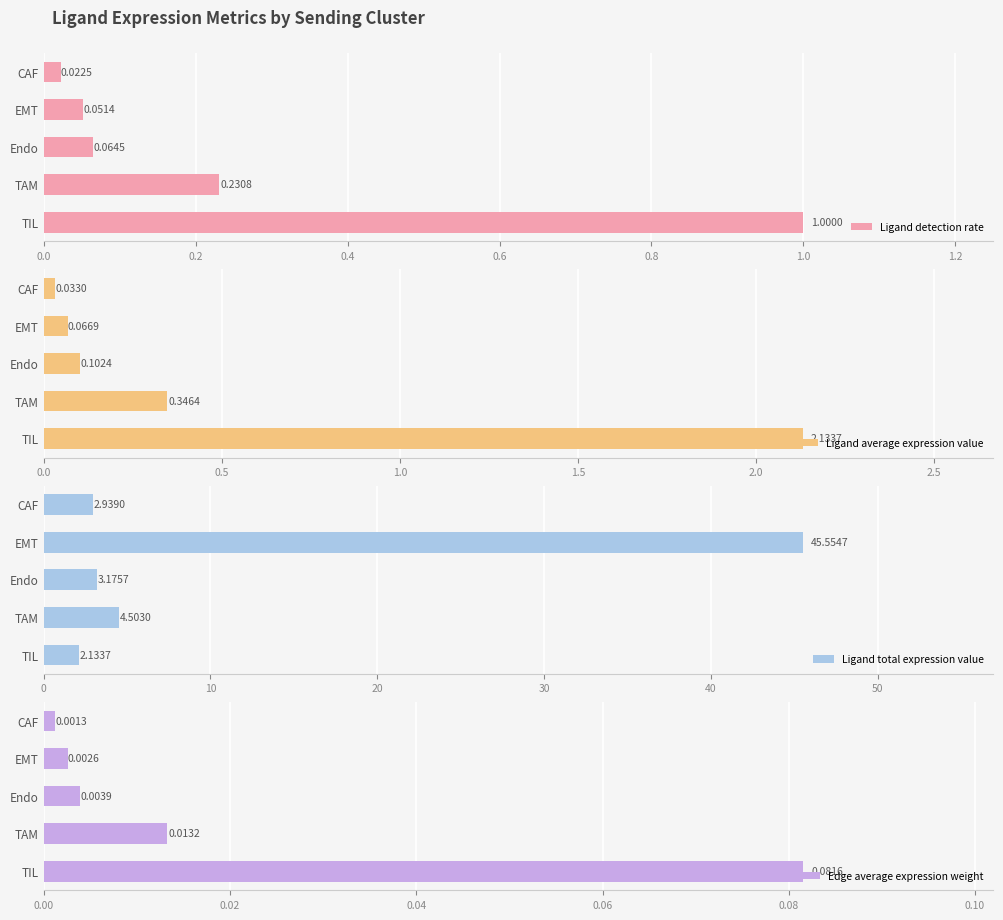

What are all the series names shown in the legend?

Ligand detection rate, Ligand average expression value, Ligand total expression value, Edge average expression weight